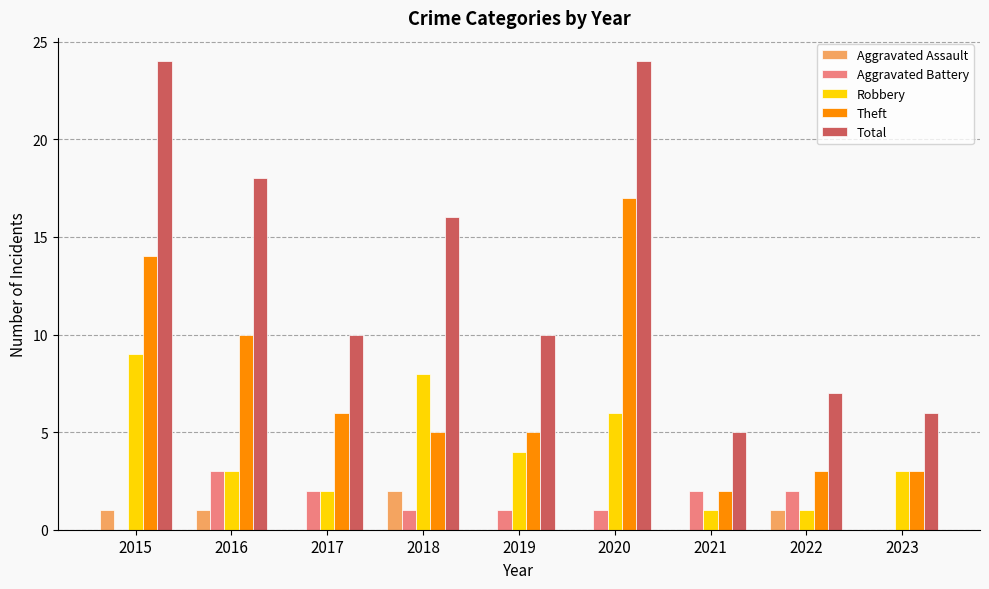

Is the value of Aggravated Assault at 2016 greater than the value of Total at 2021?

No